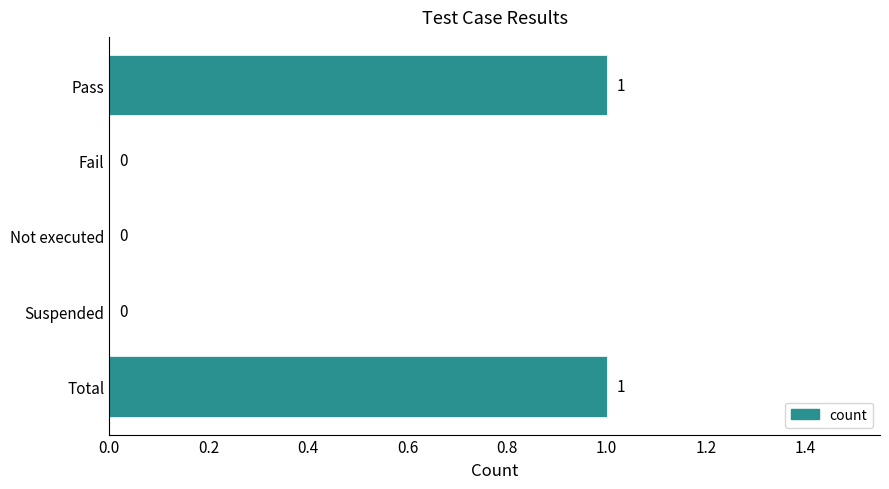

Which has a higher value, Fail or Total?

Total